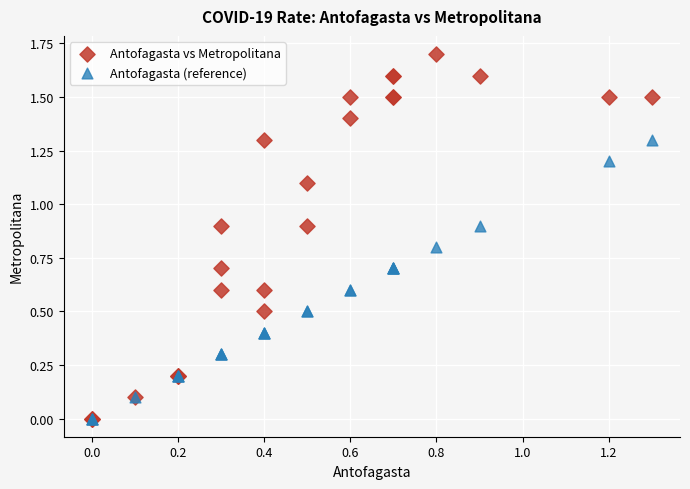

What are all the series names shown in the legend?

Antofagasta vs Metropolitana, Antofagasta (reference)